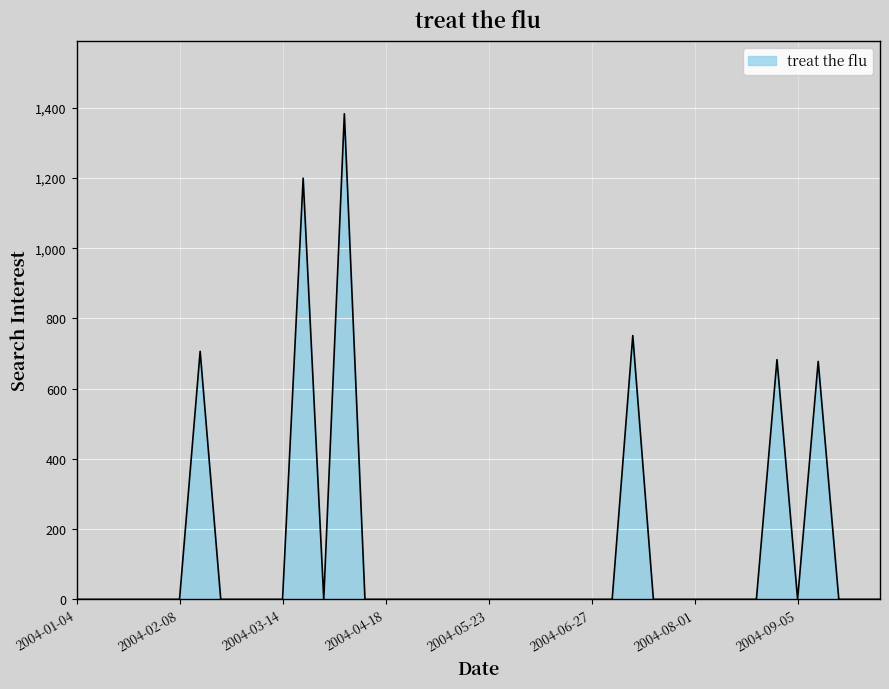

Does the chart display data point markers on the line(s)?

No